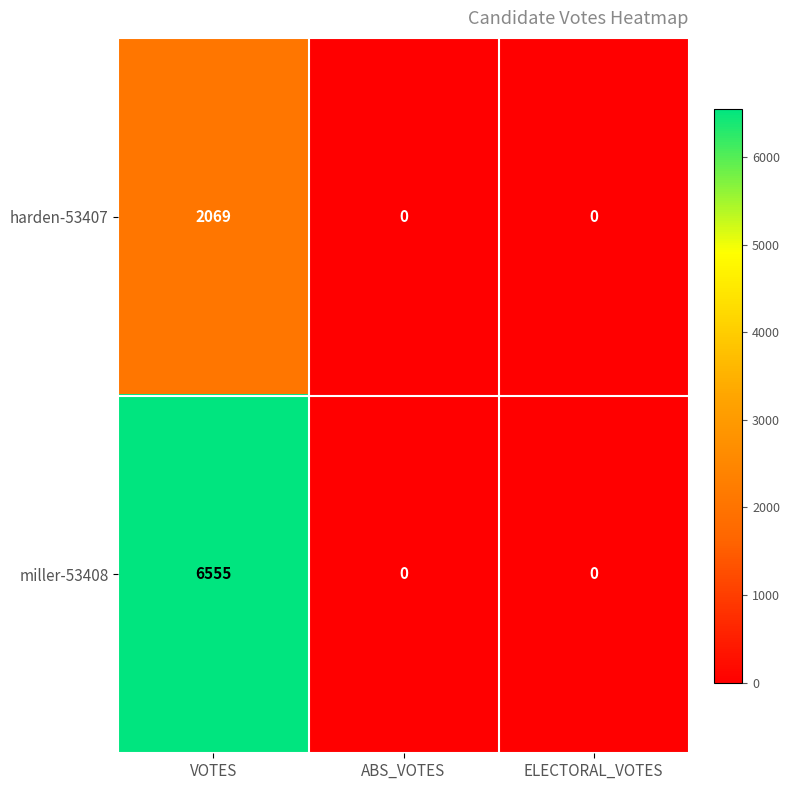

Count the miller-53408 values in the range 0 to 6555.

3